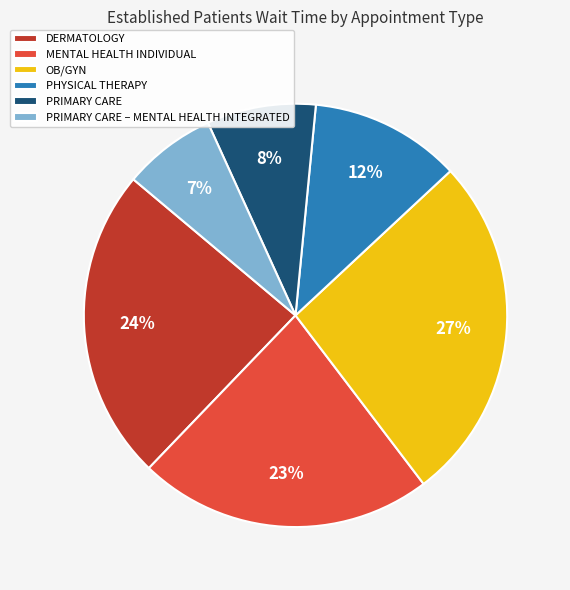

Rank the categories by value from highest to lowest.

OB/GYN, DERMATOLOGY, MENTAL HEALTH INDIVIDUAL, PHYSICAL THERAPY, PRIMARY CARE, PRIMARY CARE – MENTAL HEALTH INTEGRATED